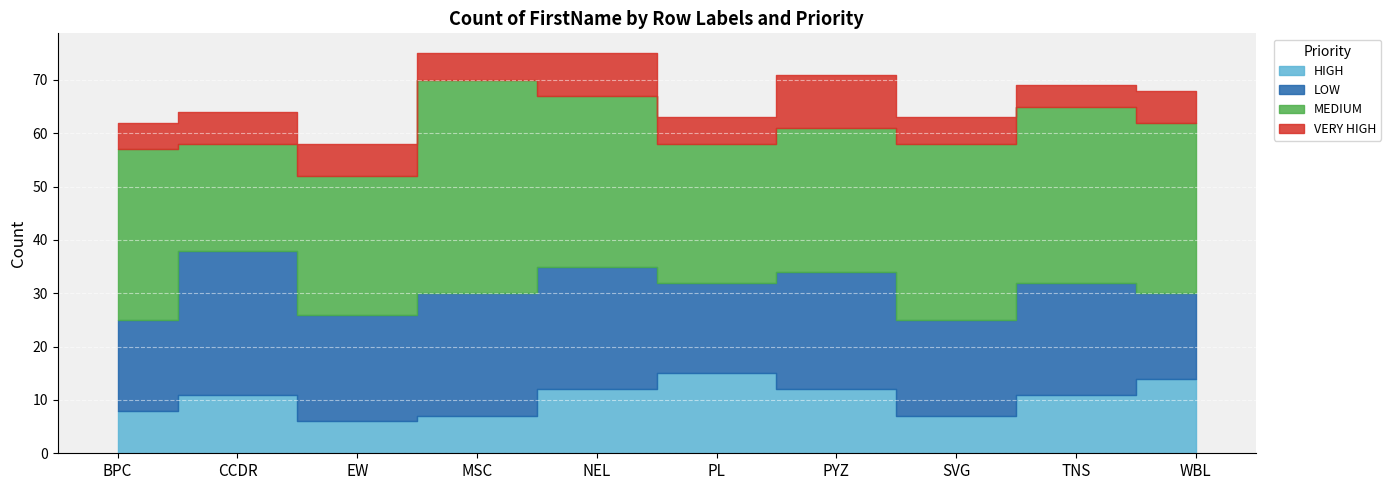

What is the label of the 10th point from the right?

BPC